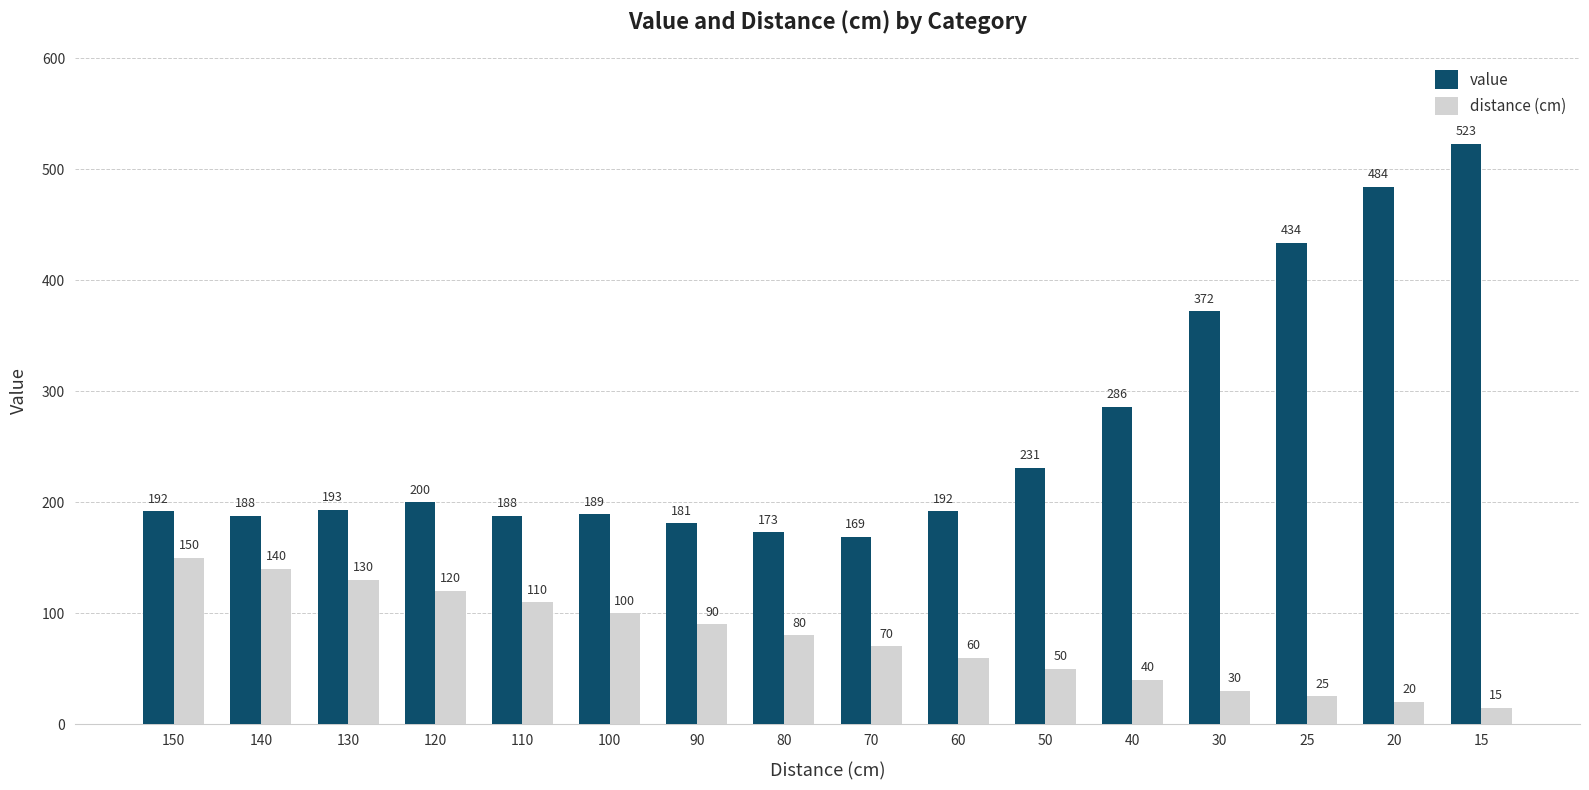

How many distinct data groups are displayed?

2